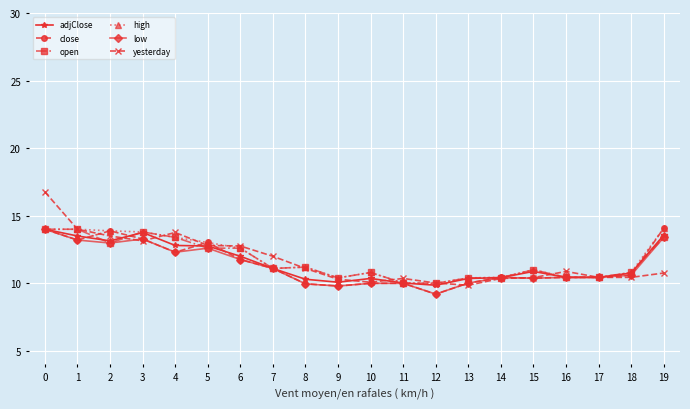

What is the total value across all series at 18?

64.0